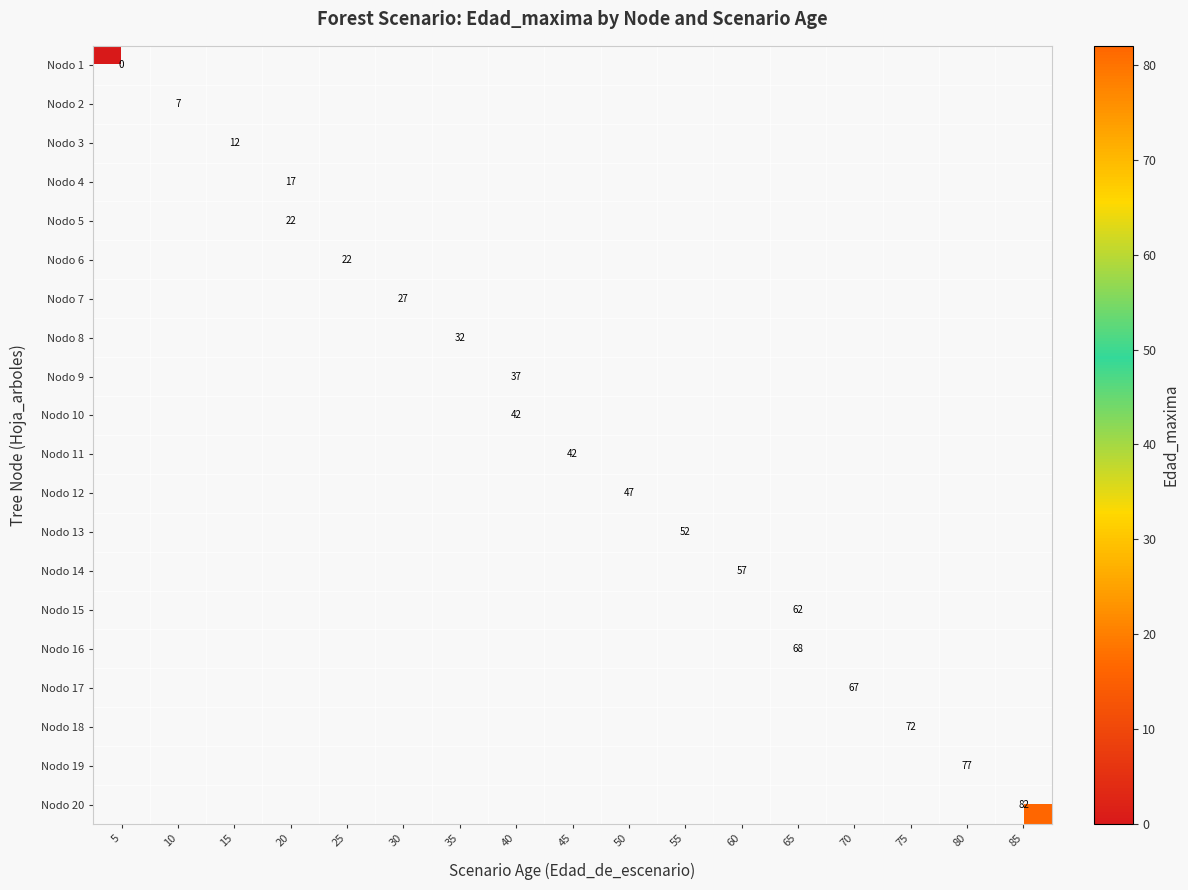

At how many categories does at least one series exceed 26?

12